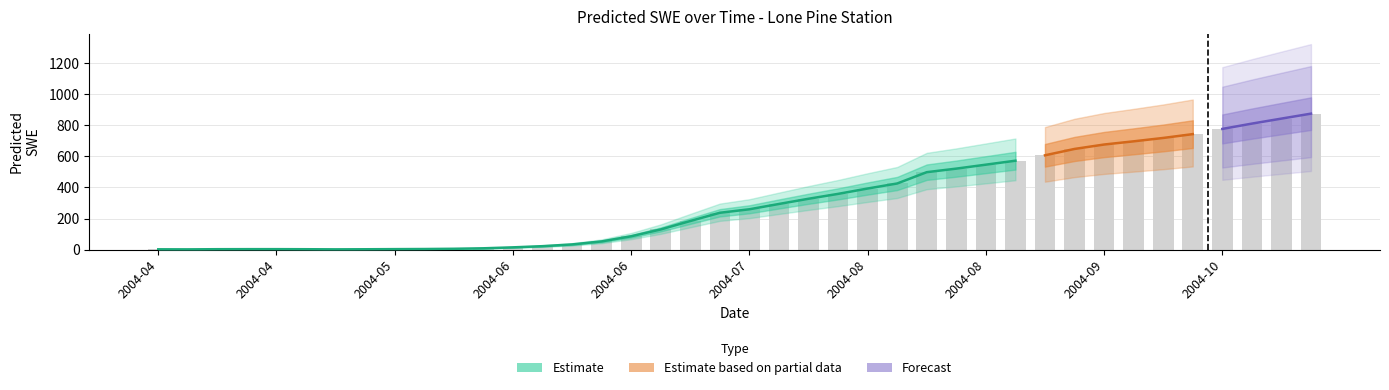

Reading left to right, what are all the values shown in this chart?

1.4	1.0	2.1	2.4	2.4	1.9	1.1	1.7	2.6	3.3	4.8	8.0	14.0	21.6	32.8	52.3	85.4	129.5	183.8	237.0	259.5	293.8	327.3	358.8	393.3	425.8	498.7	521.6	547.1	572.7	607.5	648.5	677.0	697.6	719.4	744.0	777.6	811.9	844.1	876.1